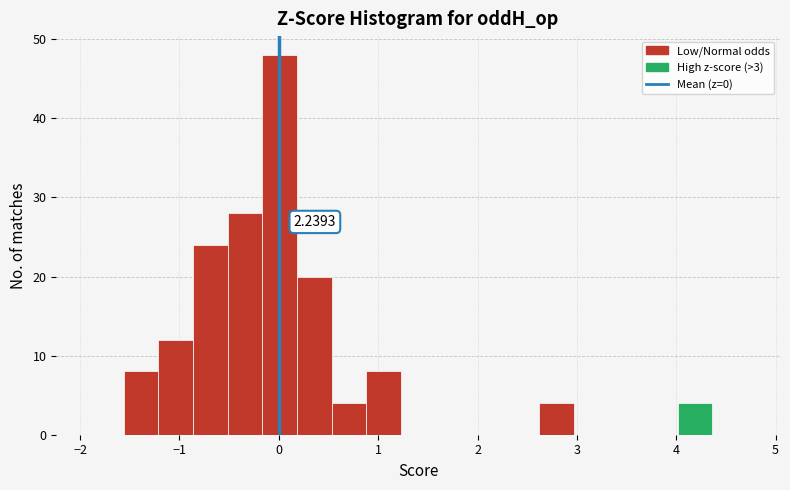

Read against the x-axis, roughly where is the centre of the tallest bar?

0.0